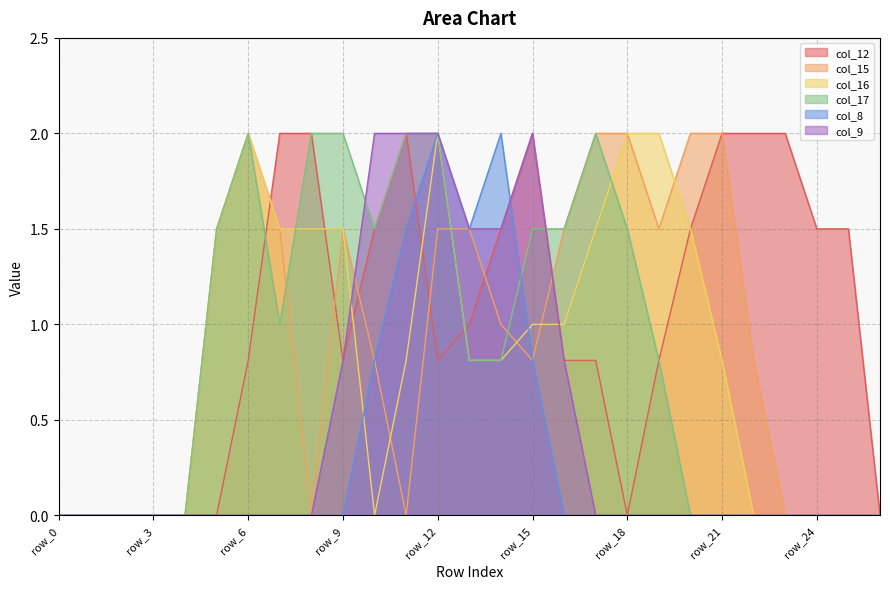

In col_17, how many points are higher than both neighbors (excluding endpoints)?

2